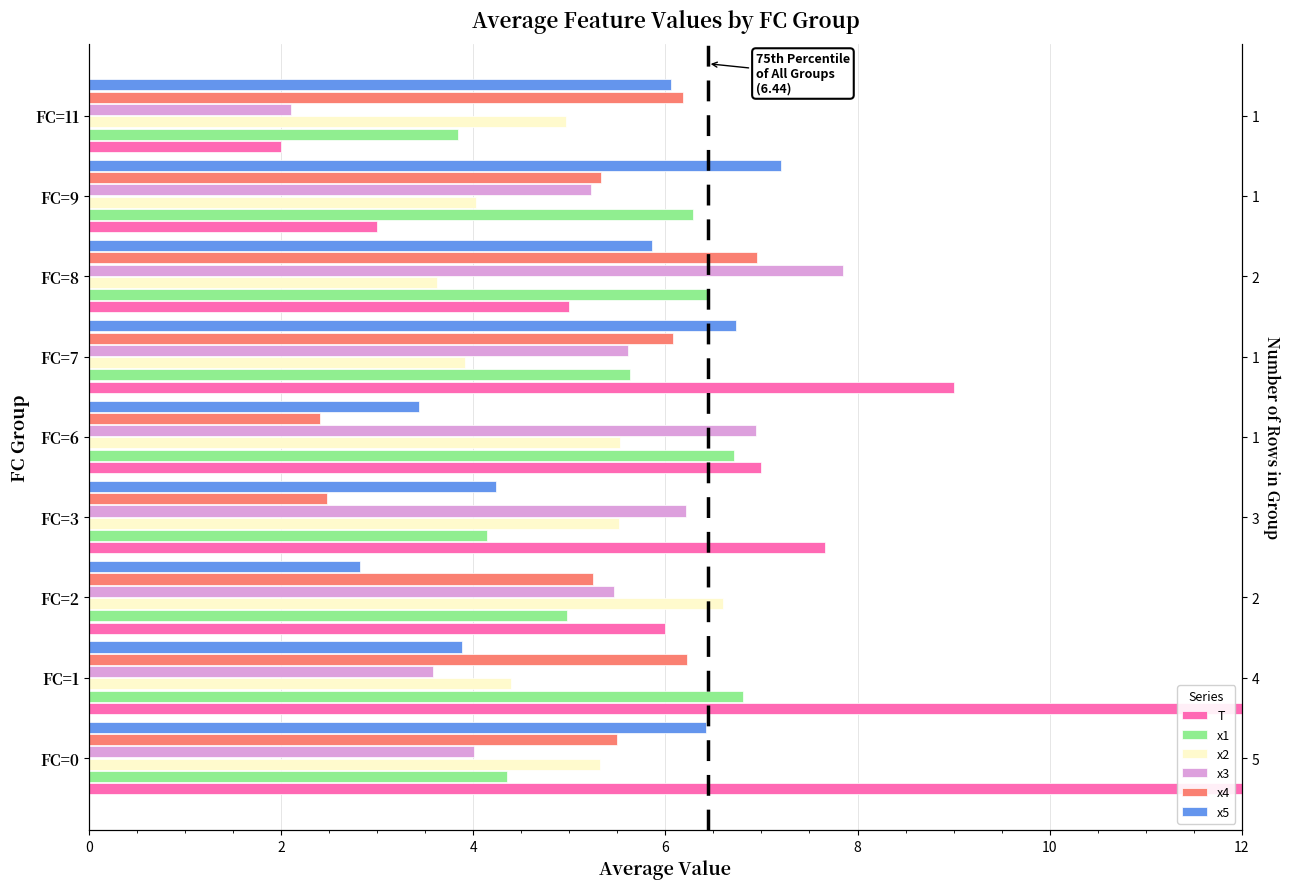

What is the minimum value shown in the chart?

2.0